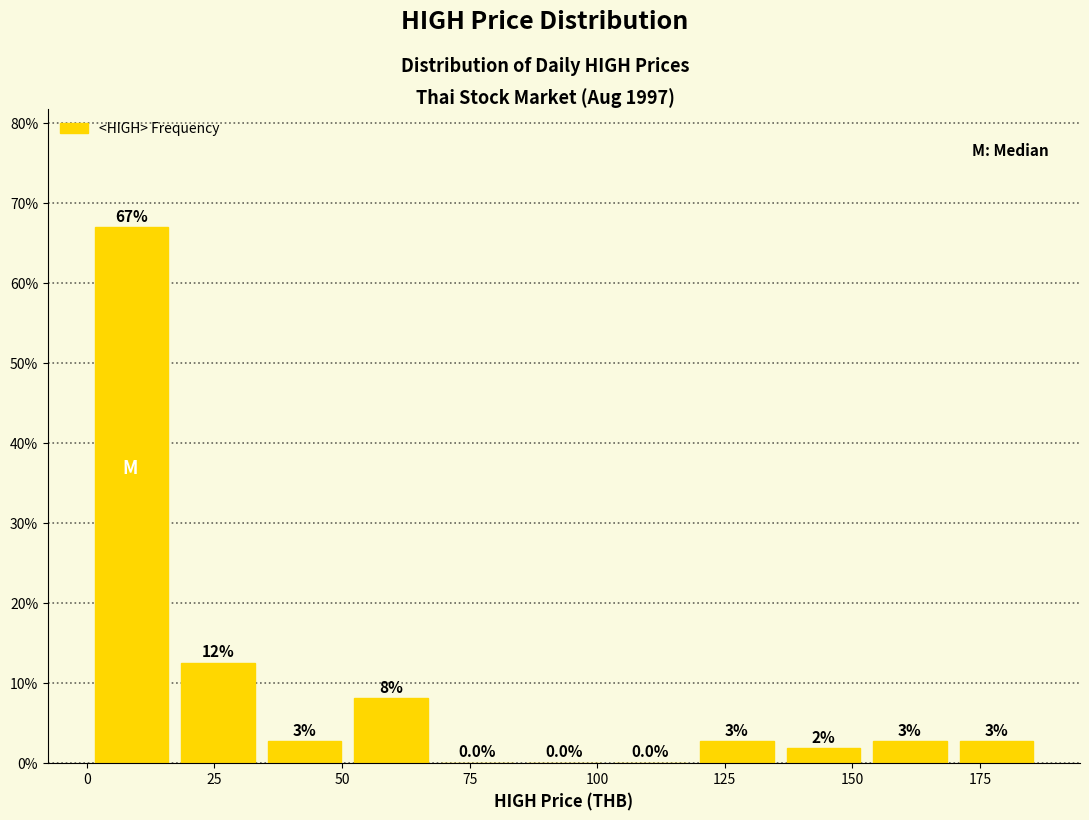

Read against the x-axis, roughly where is the centre of the tallest bar?

10